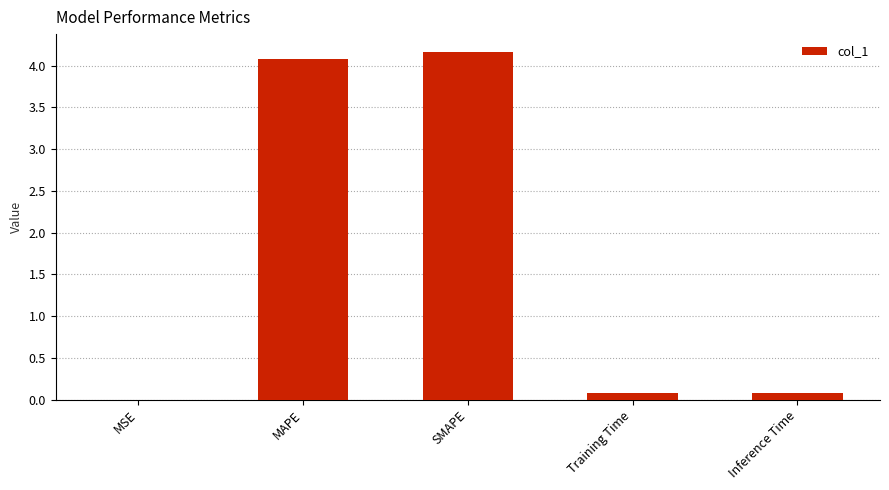

What is the maximum value shown in the chart?

4.2